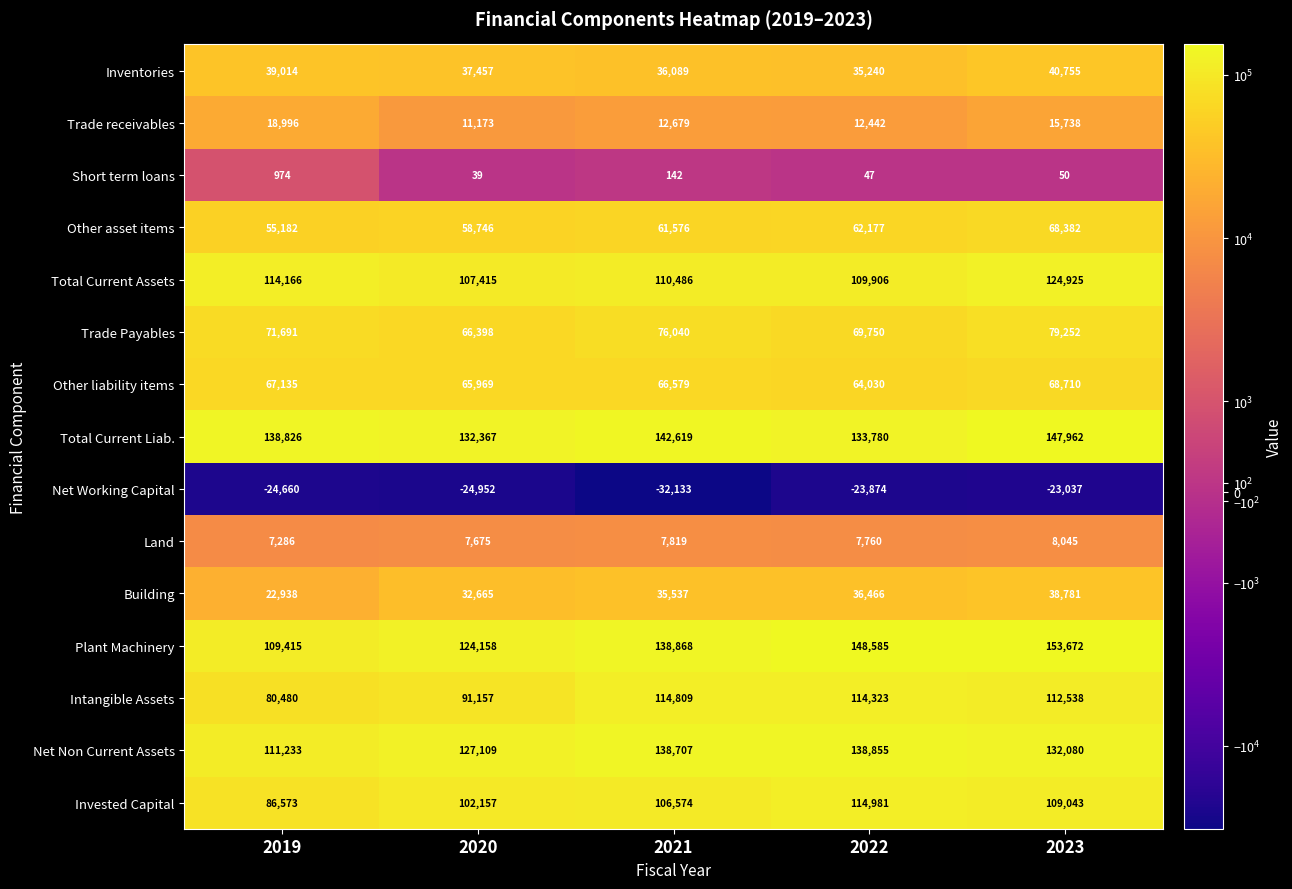

How many values in the Total Current Assets series are below 110486?

2